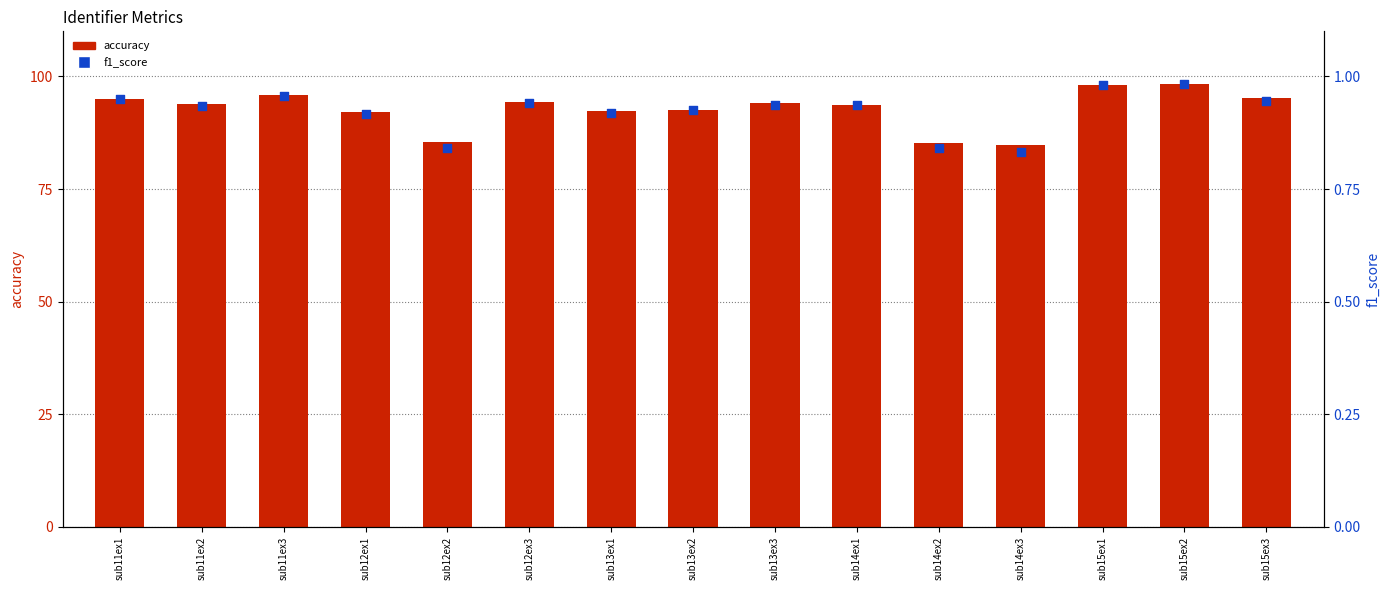

What are all the series names shown in the legend?

accuracy, f1_score